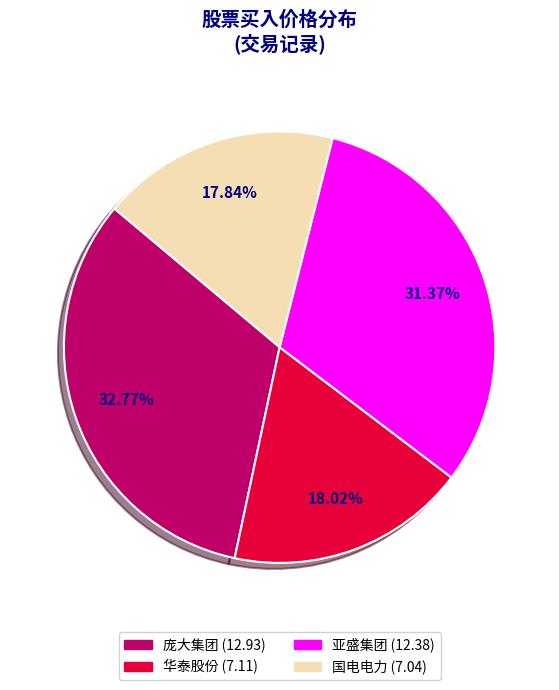

Does any single category account for the majority?

No